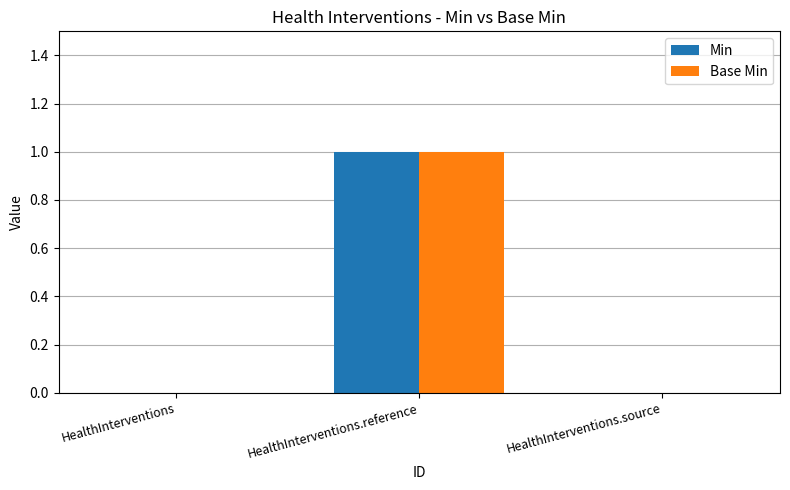

Which category has the highest value across all series?

HealthInterventions.reference